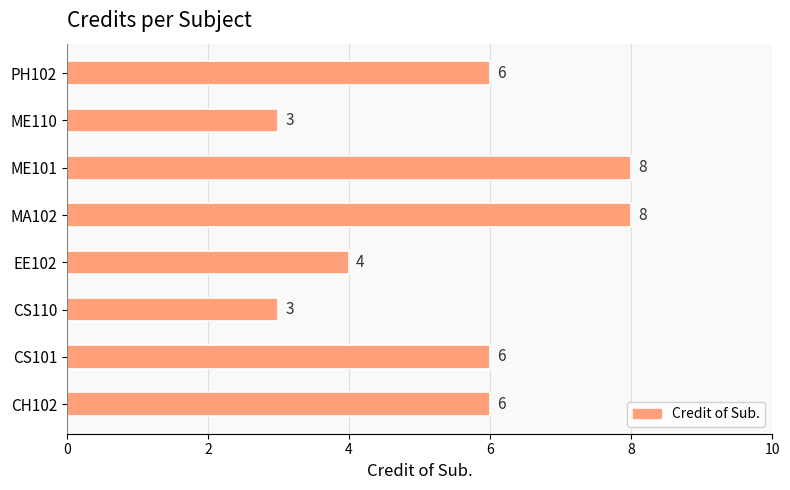

How many bars are there in total?

8